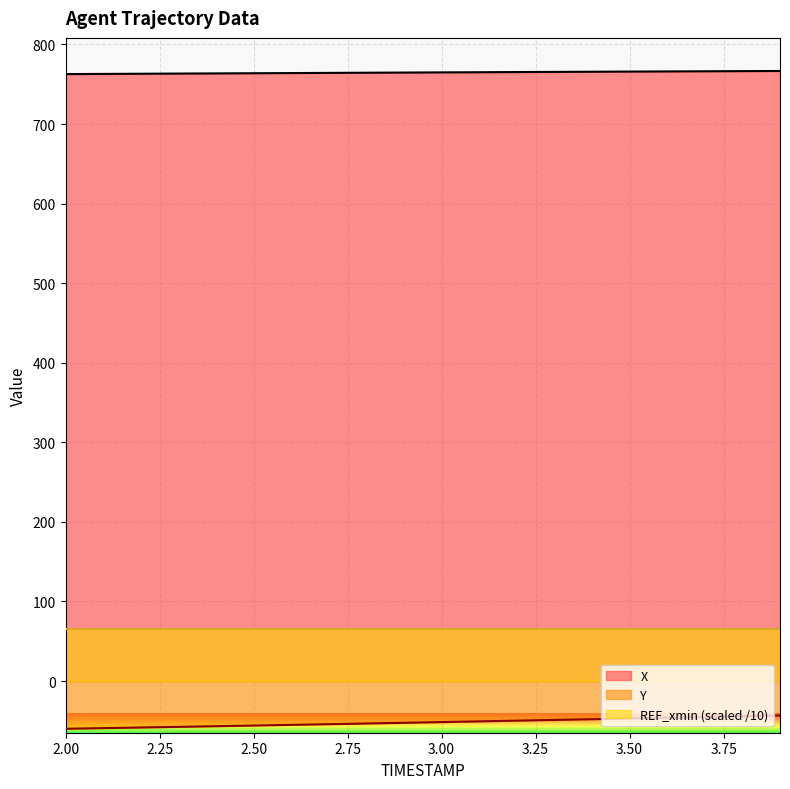

Is it true that X equals 764.5 at 2.8?

True